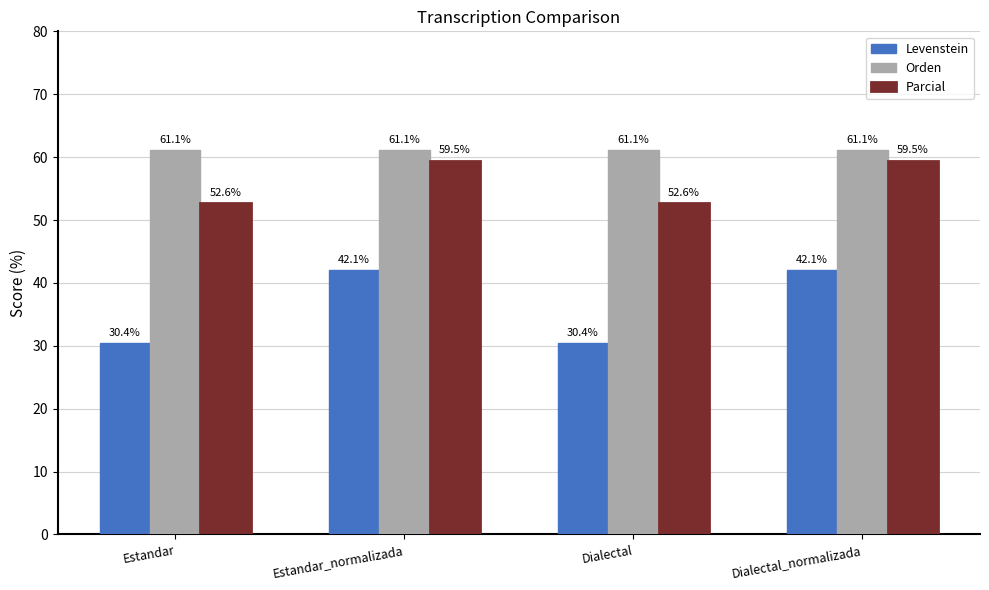

Reading left to right, what are all the values shown in this chart?

Levenstein: 30.4	42.1	30.4	42.1
Orden: 61.1	61.1	61.1	61.1
Parcial: 52.6	59.5	52.6	59.5